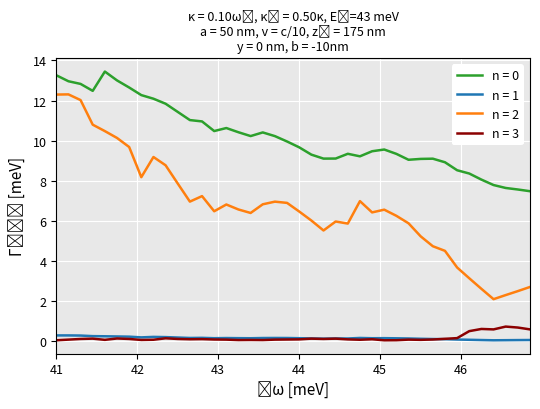

What is the highest value of the n = 1 series?

0.3